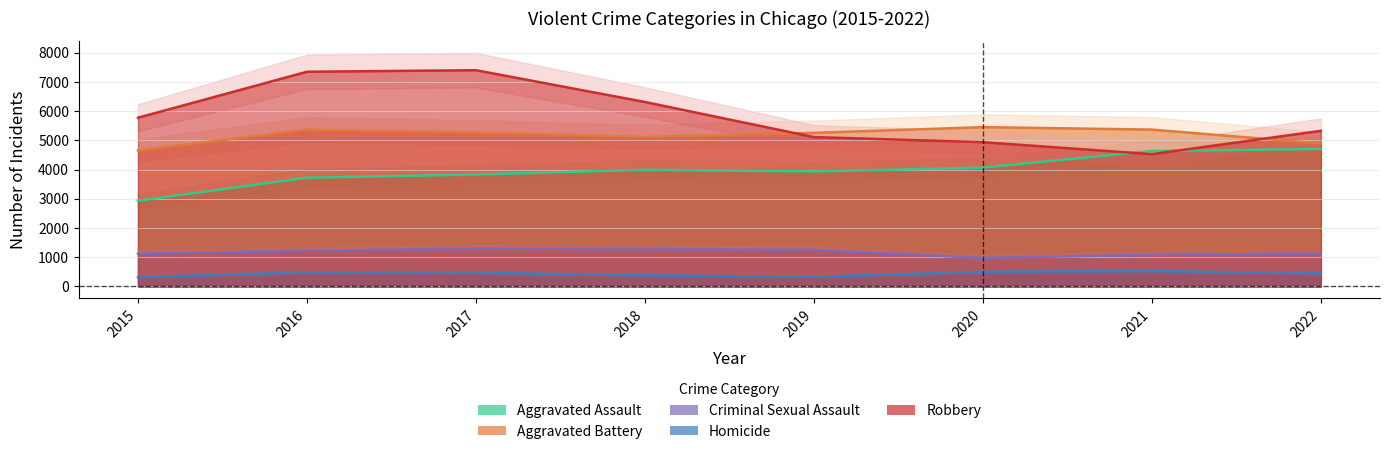

True or false: Robbery and Homicide cross at least once.

False